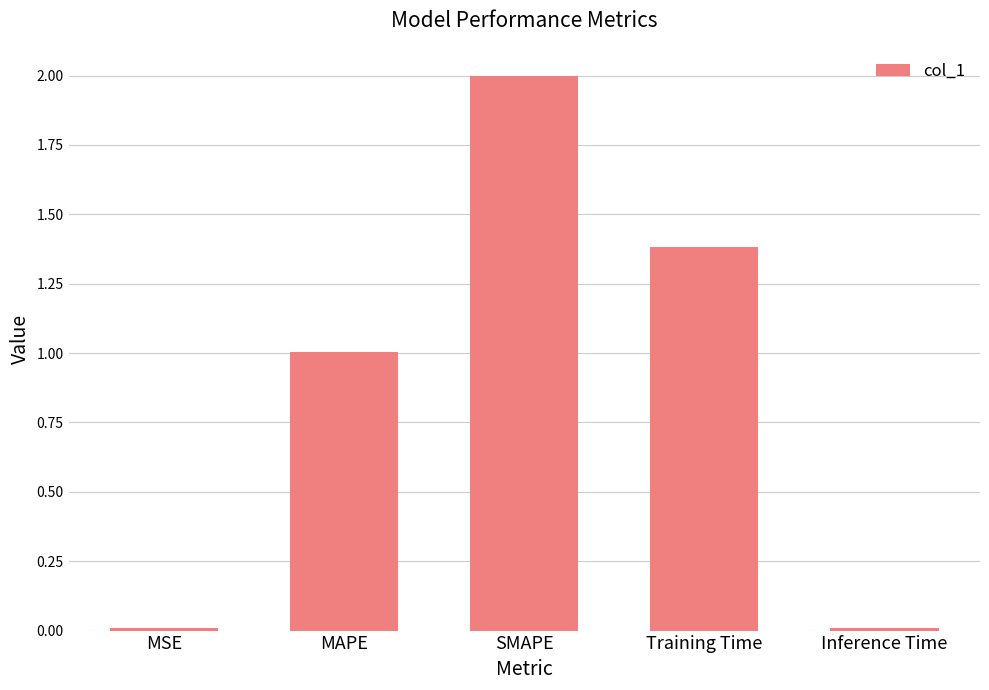

True or false: the data shows 1.4 at Training Time.

True